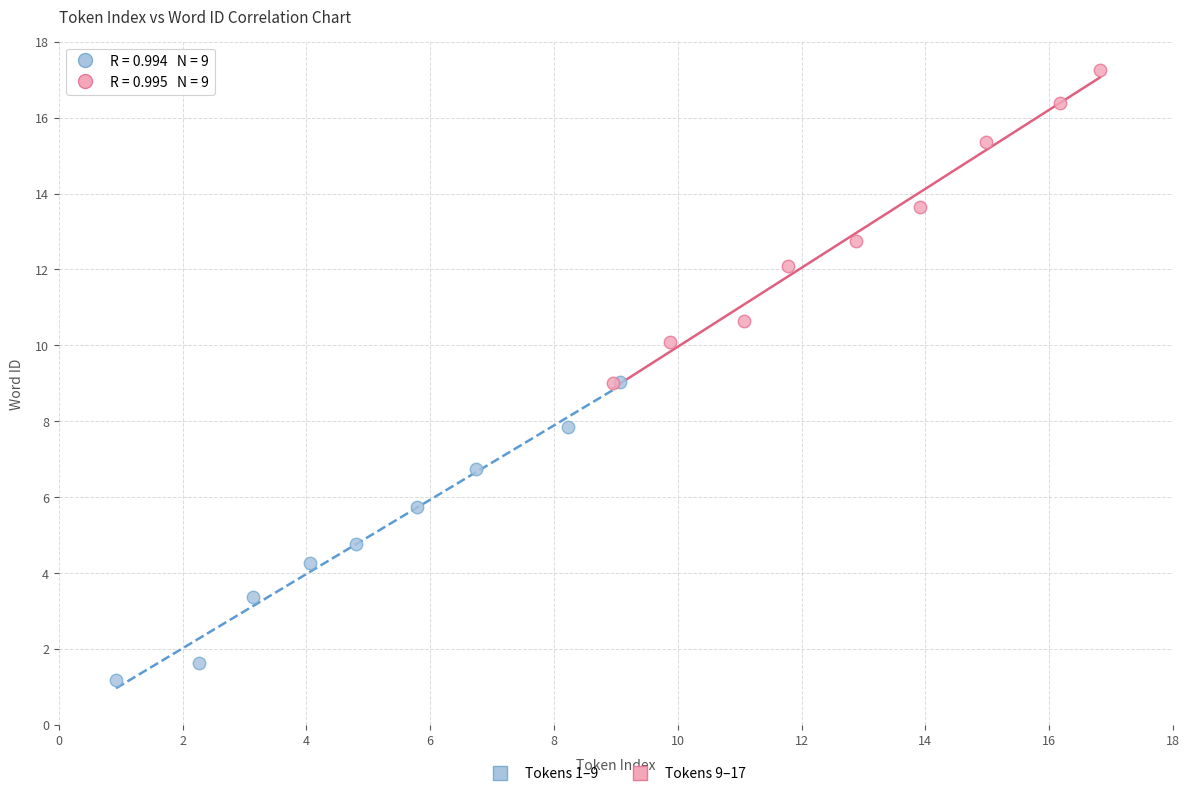

What are all the series names shown in the legend?

Tokens 1–9, Tokens 9–17